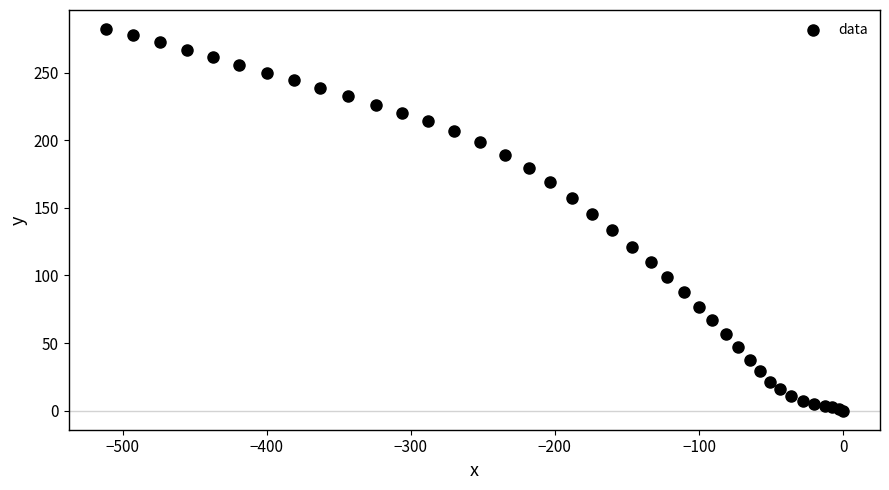

What Y value in the scatter plot is closest to 141?

145.3